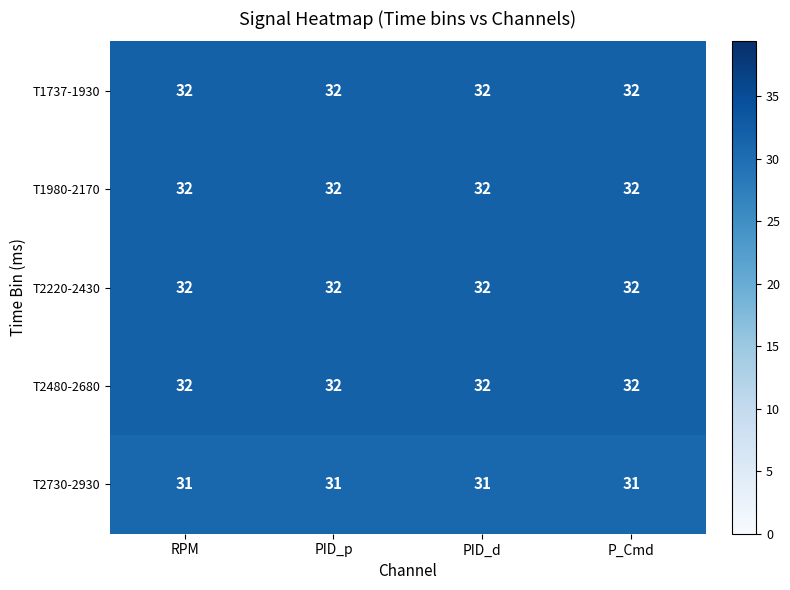

The T2480-2680 series shows 32 at PID_d. True or false?

True